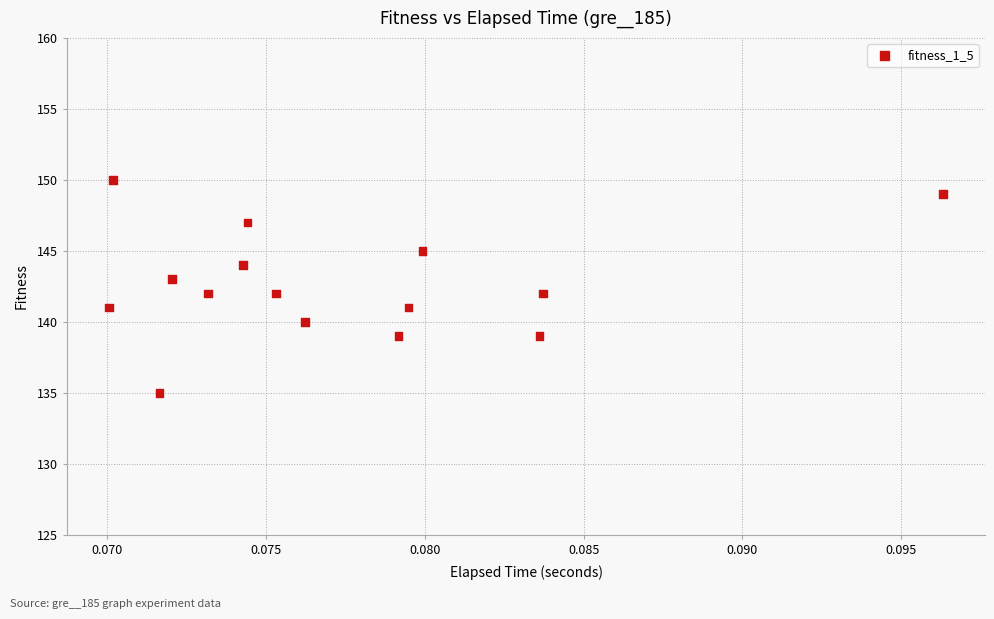

What is the range of Y values (max minus min)?

15